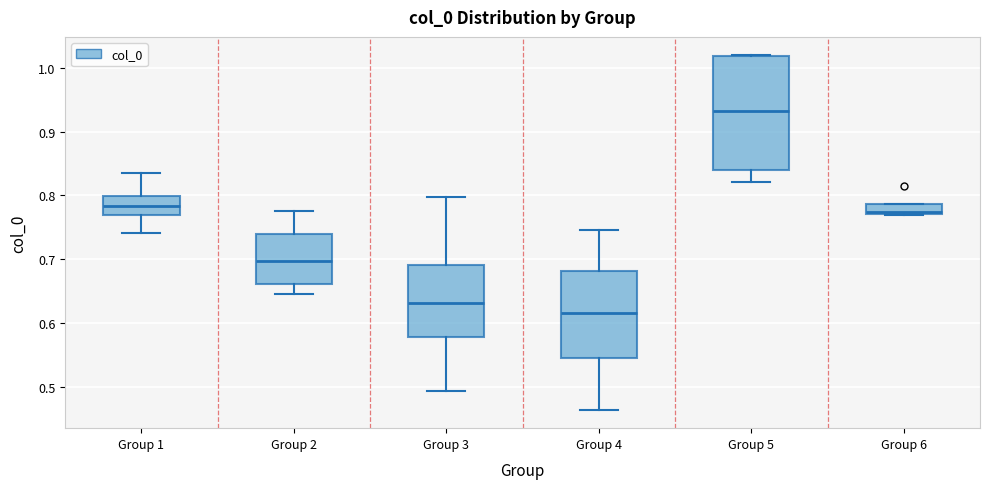

Where does the lower whisker of the box for Group 1 end on the y-axis? The values are not printed on the chart, so give them approximately, as read against the axis.

0.74